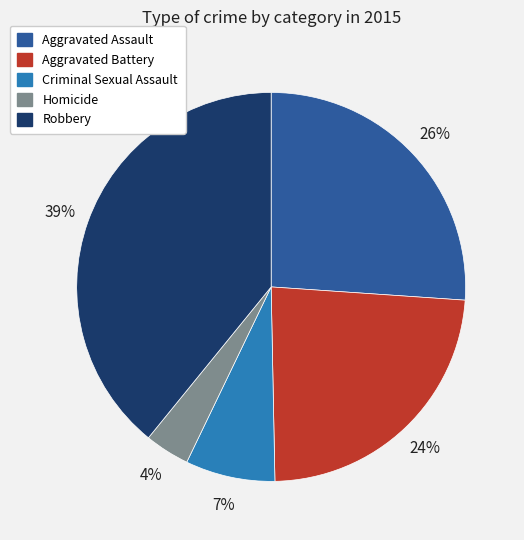

What is the smallest slice in the pie chart?

Homicide